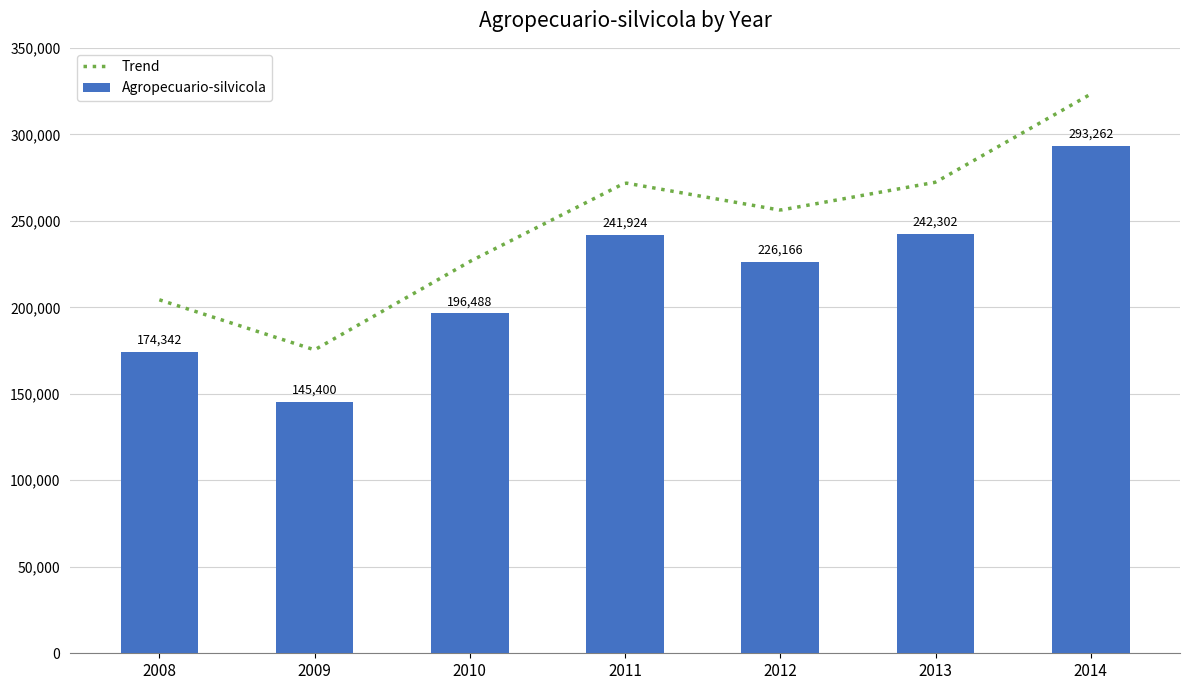

What is the sum of the values at 2009 and 2011?

387324